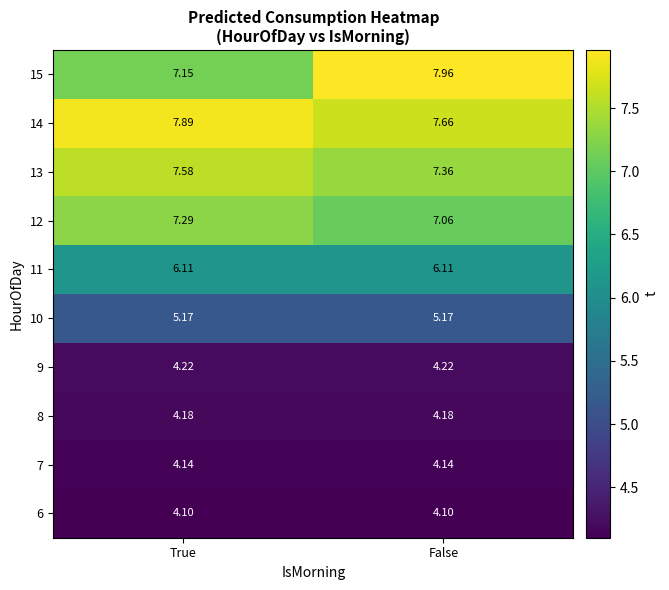

At which category is the sum across all series the highest?

False